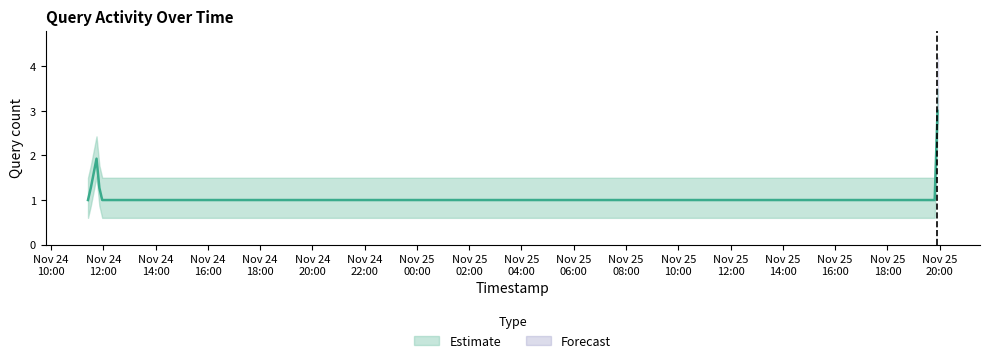

List the labels in order of value, largest first.

2019-11-25 19:55:00, 2019-11-24 11:46:00, 2019-11-24 11:25:00, 2019-11-24 11:26:00, 2019-11-24 11:53:00, 2019-11-24 15:41:00, 2019-11-25 19:54:00